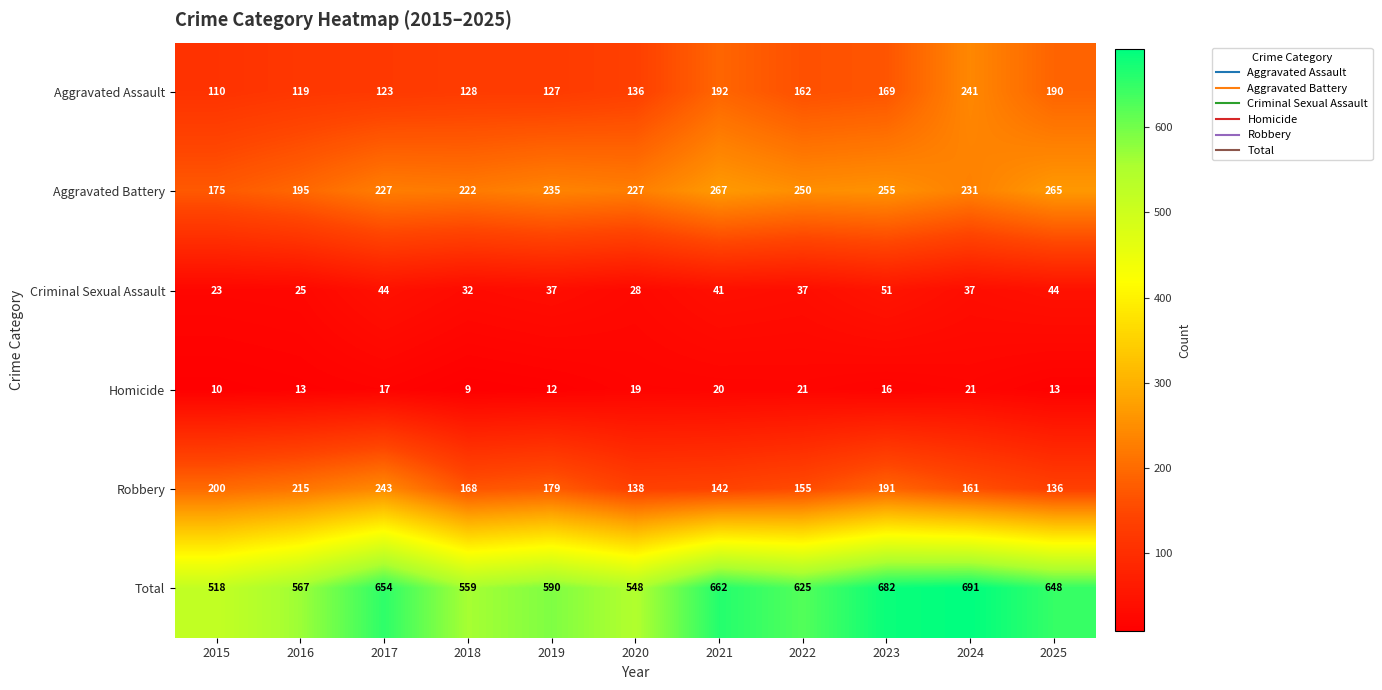

At which label is Aggravated Battery closest to 221?

2018